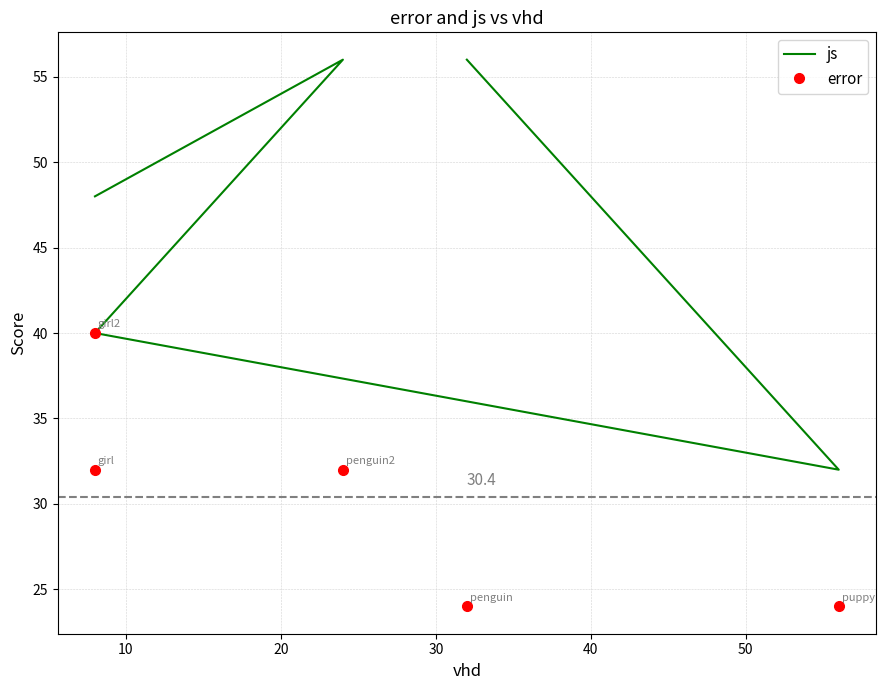

What are all the series names shown in the legend?

js, error